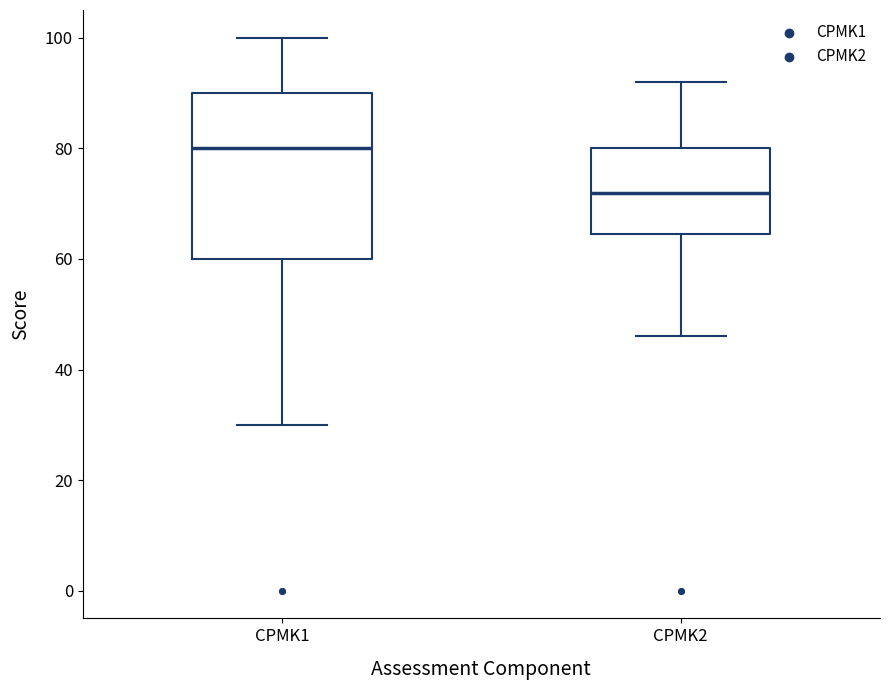

Which box has the highest median line?

CPMK1